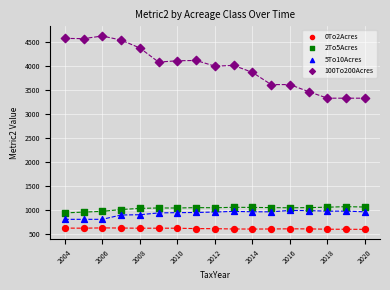

Which series has the widest spread of Y values?

100To200Acres